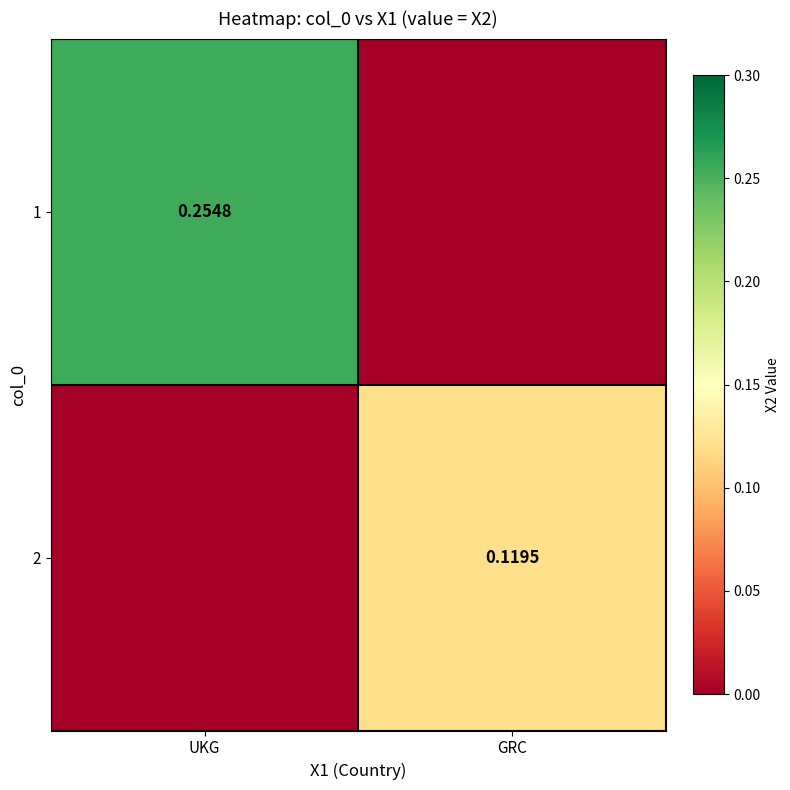

Is the value of 2 at GRC greater than the value of 1 at UKG?

No